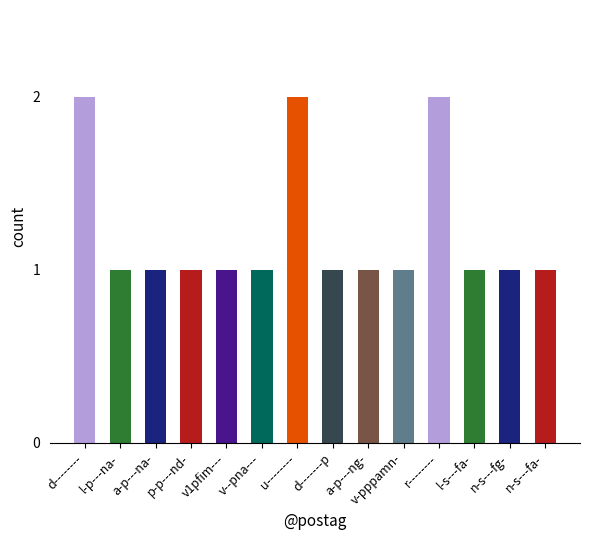

What is the sum of all values?

17